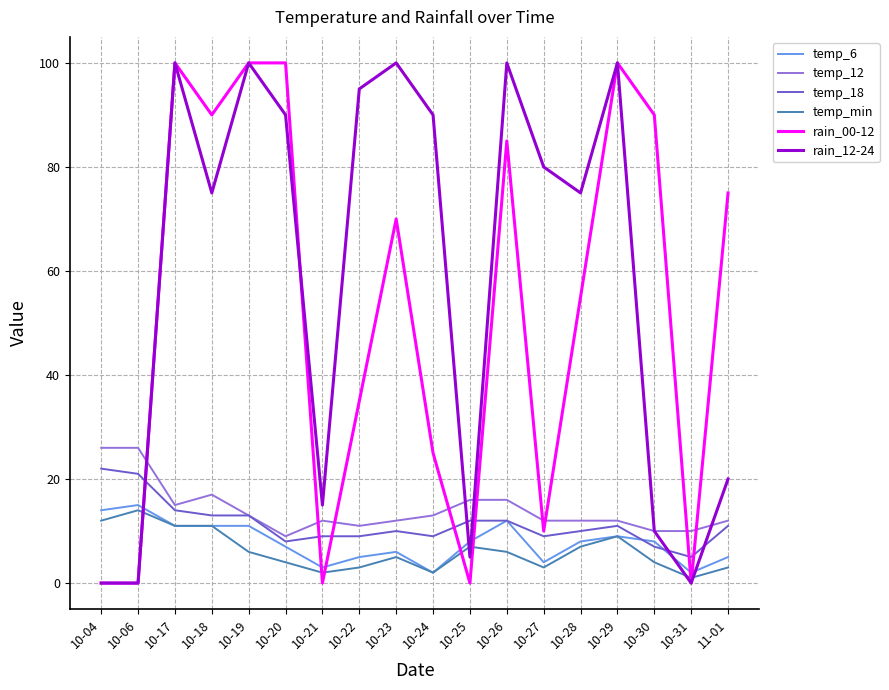

Where is the first local maximum for temp_6?

10-06